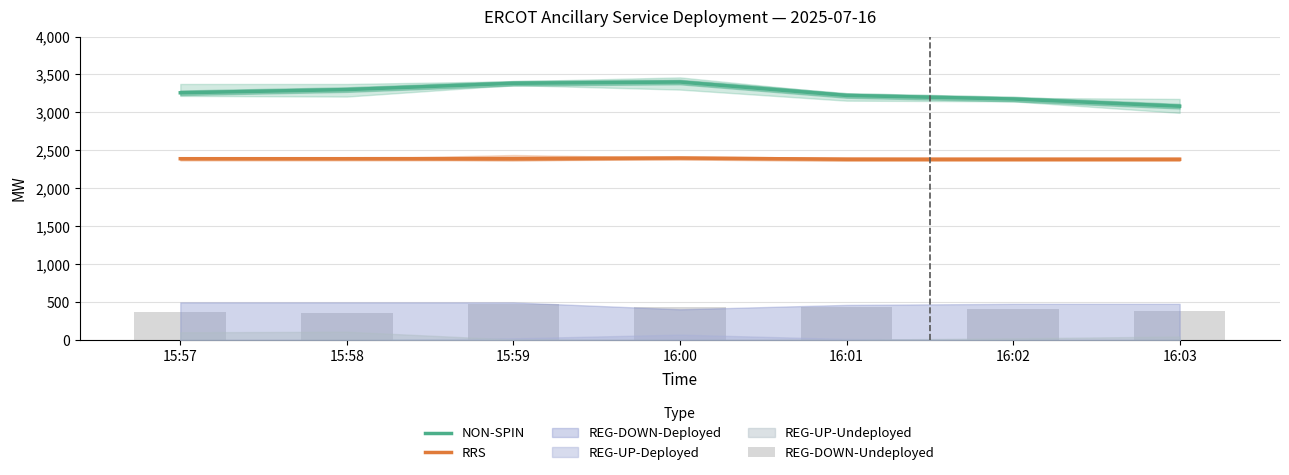

True or false: RRS and NON-SPIN intersect in this chart.

False